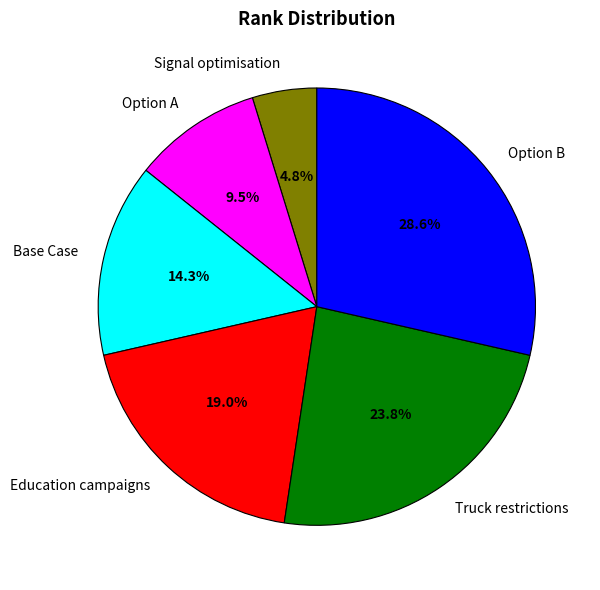

Does Base Case represent more than half of the total?

No